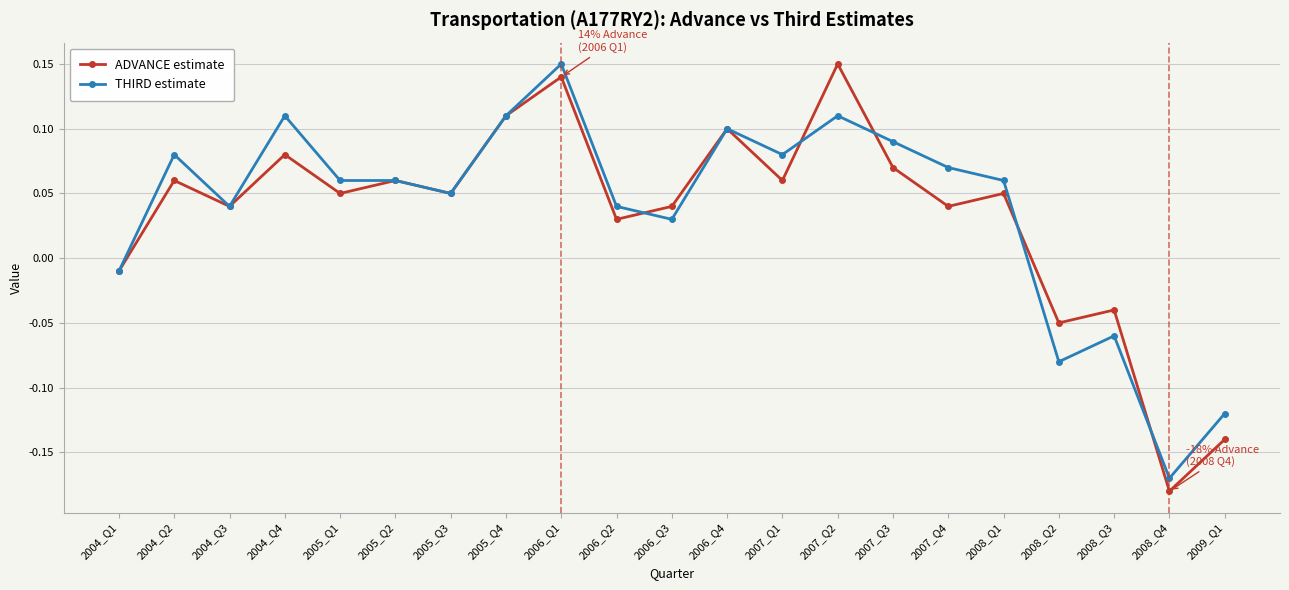

How many values in the ADVANCE estimate series are below 0?

5